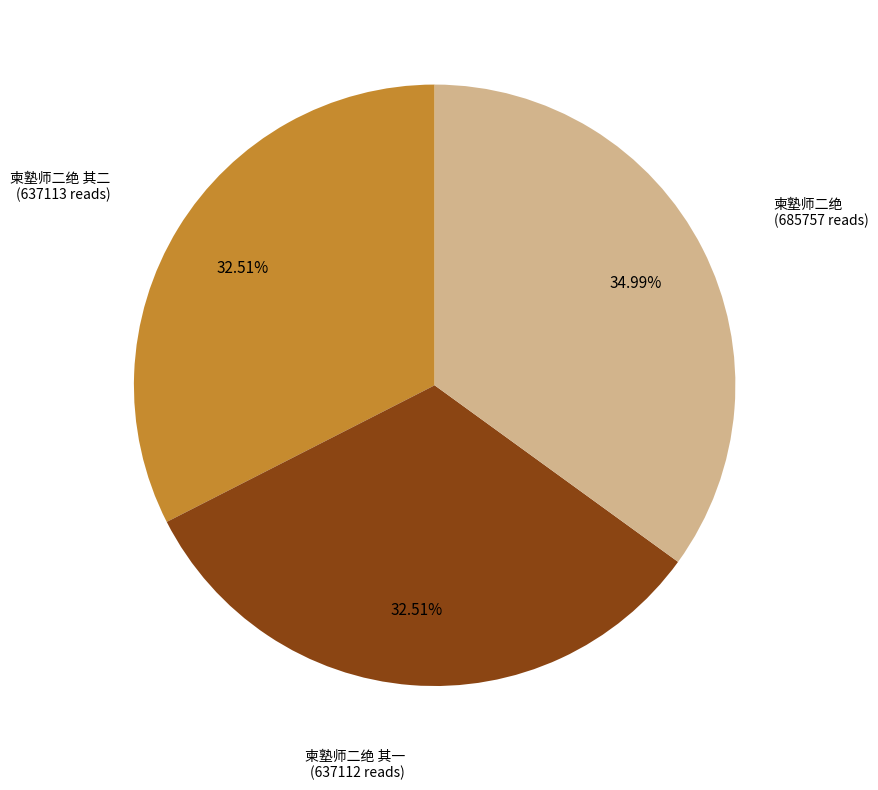

Is there any slice that represents more than half of the pie?

No